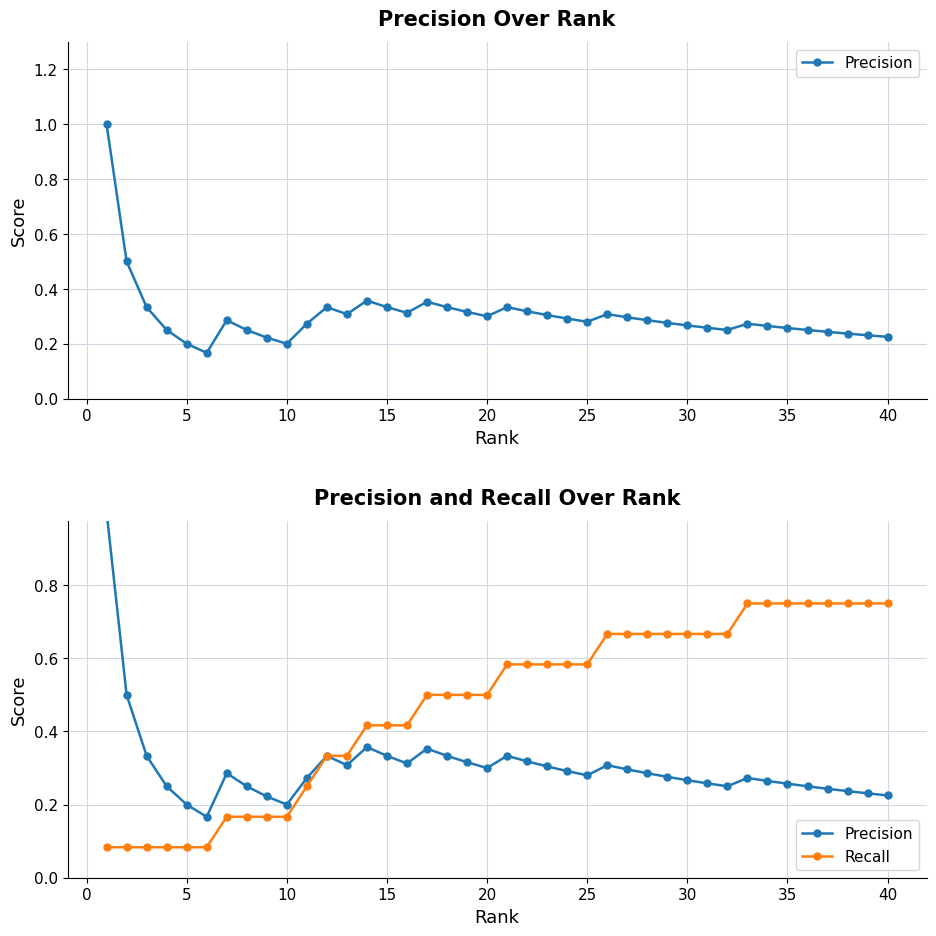

How many Recall values are between 0 and 1?

40